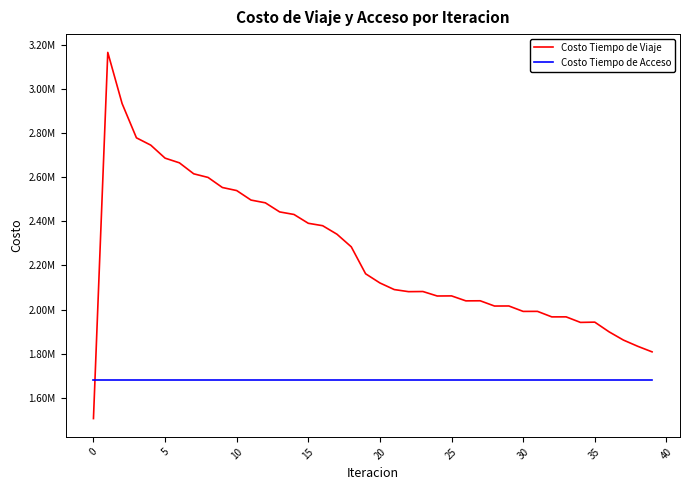

Is this an area chart (filled region under the line)?

No